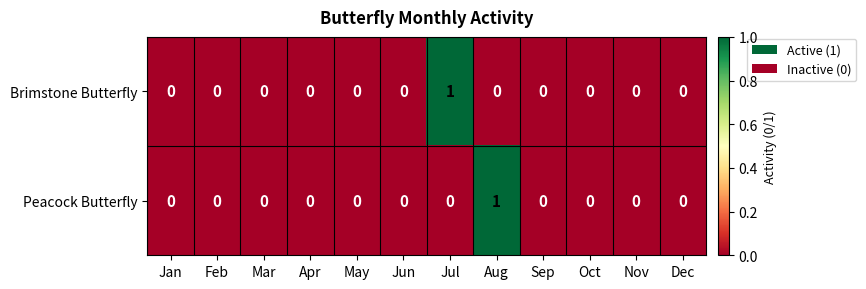

True or false: Brimstone Butterfly has a value of 0 at Mar.

True